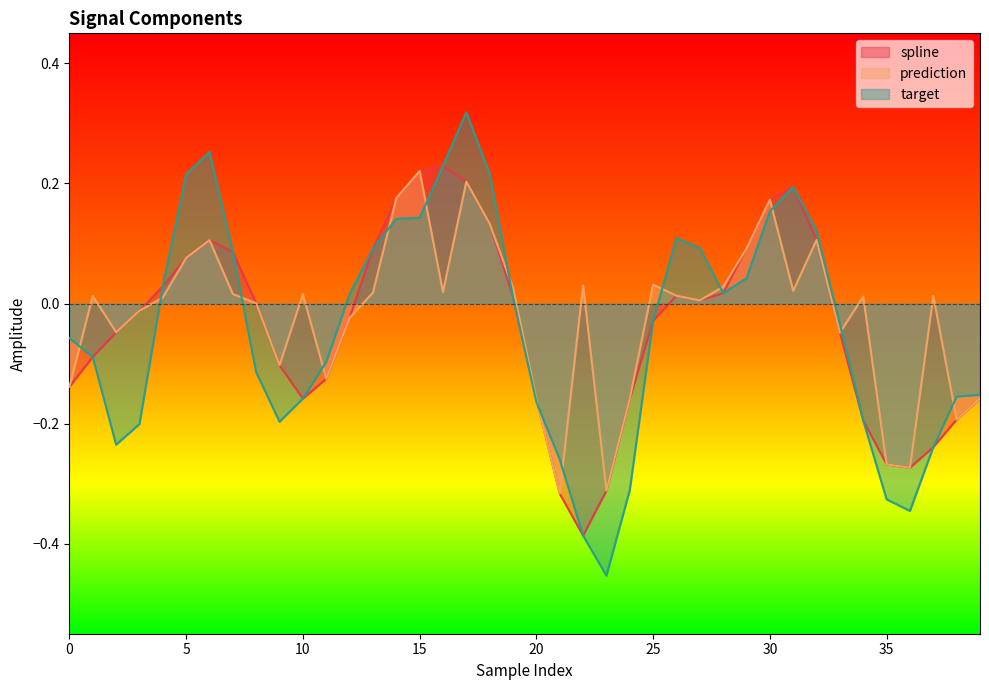

Rank the series by their maximum value, from highest to lowest.

target, spline, prediction